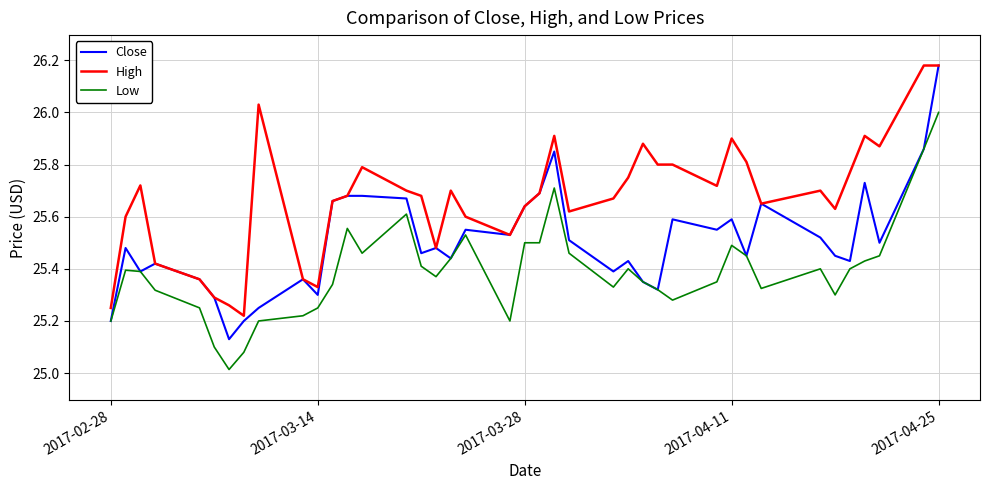

Which series has the largest total across all categories?

High